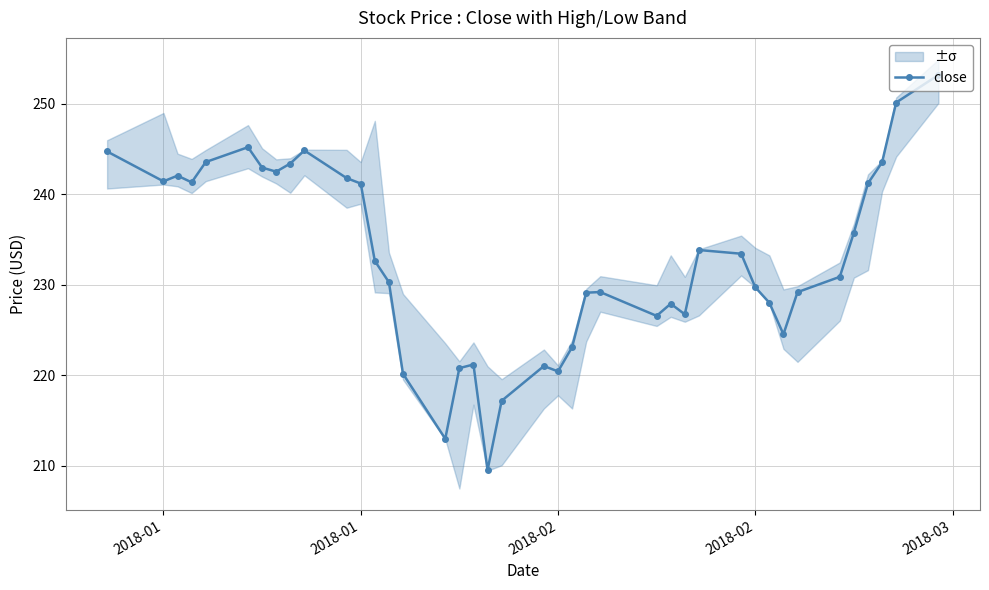

Reading left to right, extract all data points from this chart.

244.7	241.4	242.1	241.3	243.6	245.2	242.9	242.5	243.4	244.8	241.8	241.2	232.6	230.3	220.2	213.0	220.8	221.2	209.5	217.2	221.0	220.4	223.1	229.1	229.2	226.6	227.9	226.7	233.8	233.4	229.7	228.0	224.5	229.2	230.9	235.8	241.2	243.5	250.1	253.2